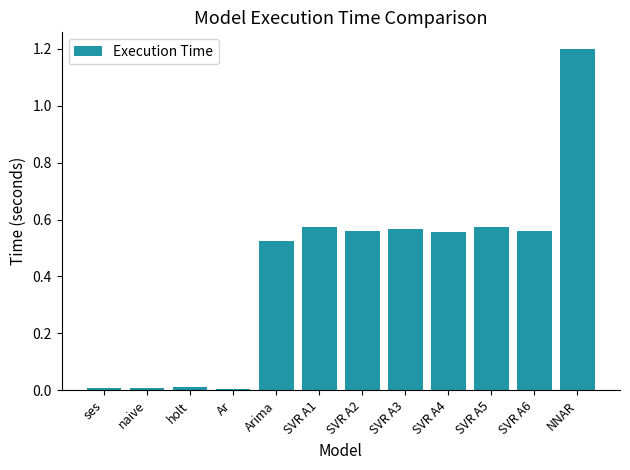

Which category has the highest value across all series?

NNAR